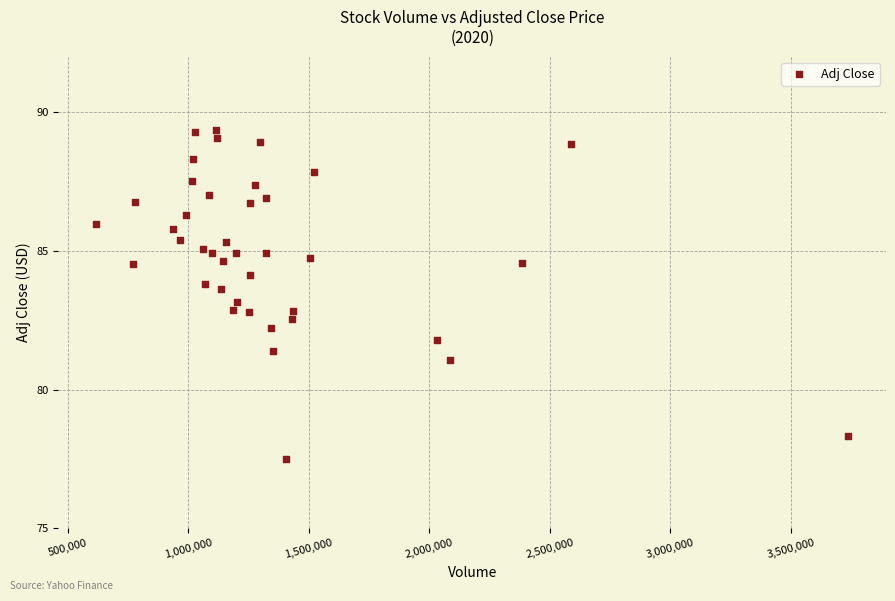

What is the range of Y values (max minus min)?

11.9